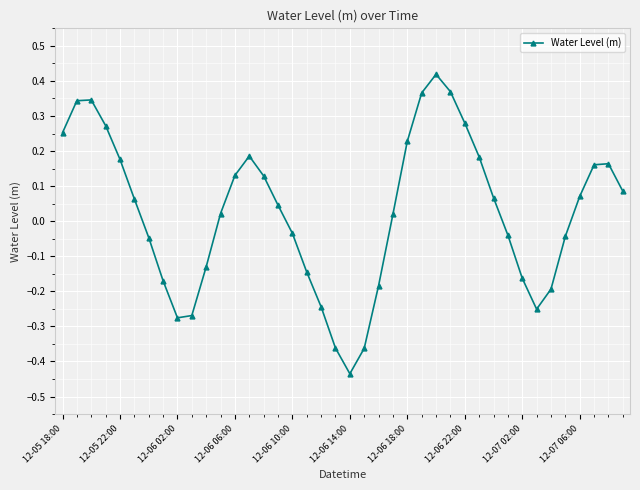

What is the sum of all values?

1.0